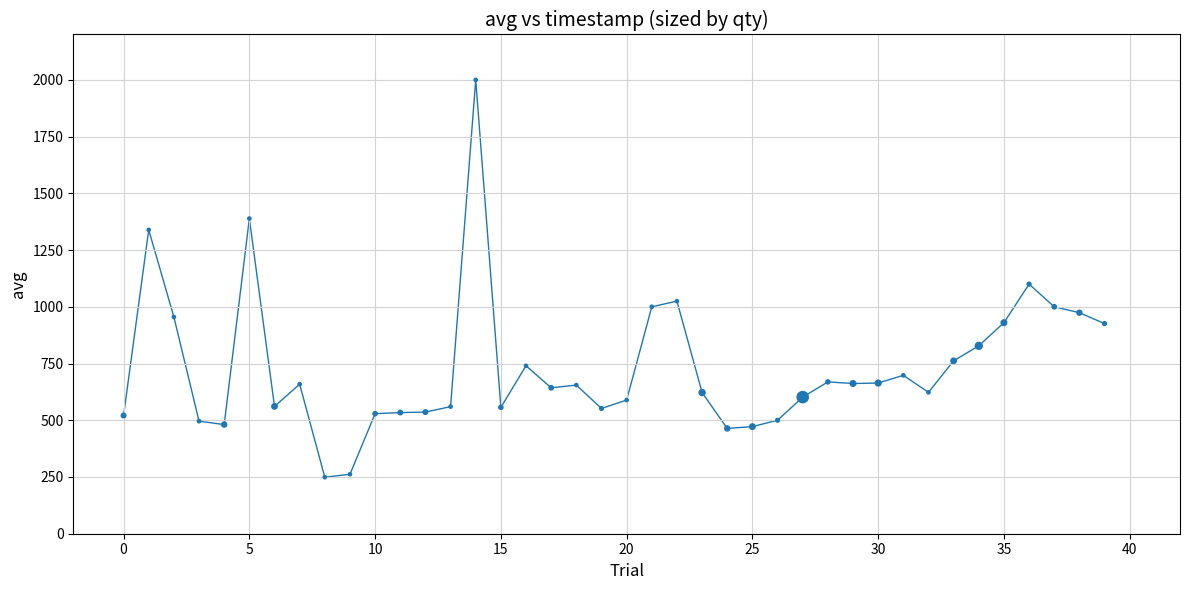

What is the range of Y values (max minus min)?

1751